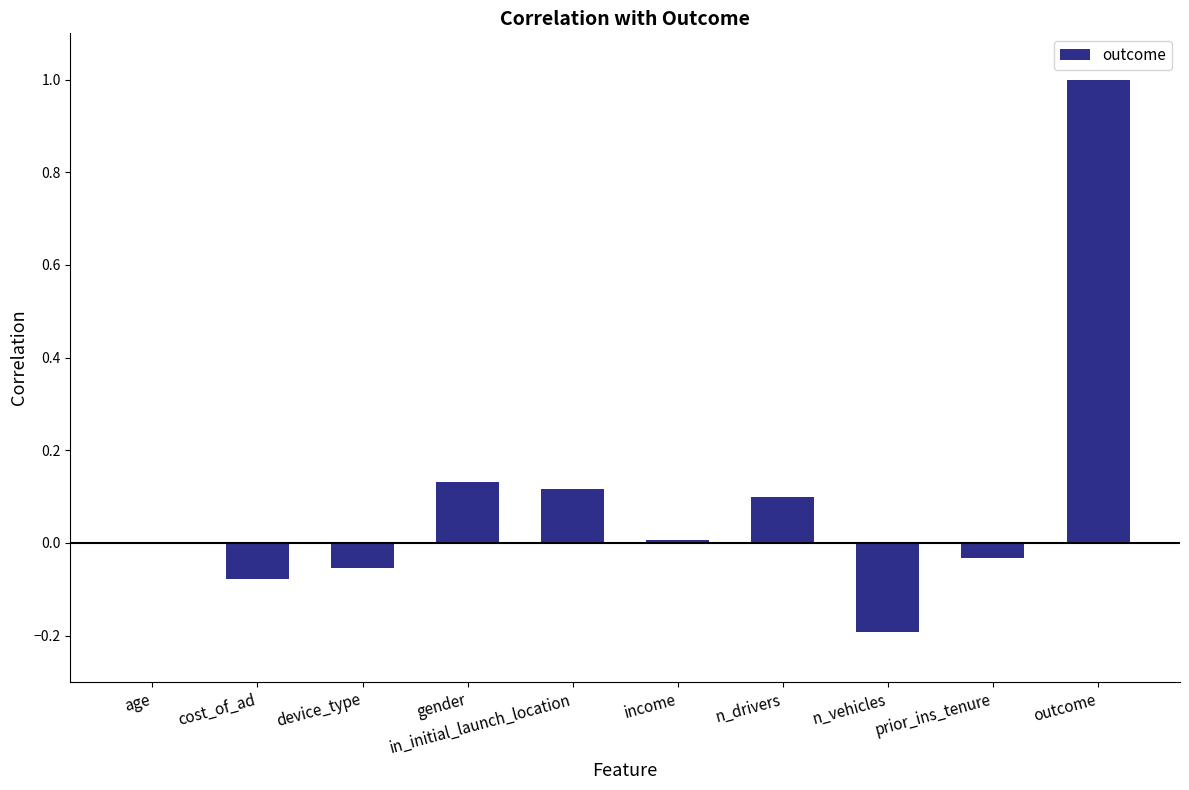

What is the sum of the values at device_type and outcome?

0.9